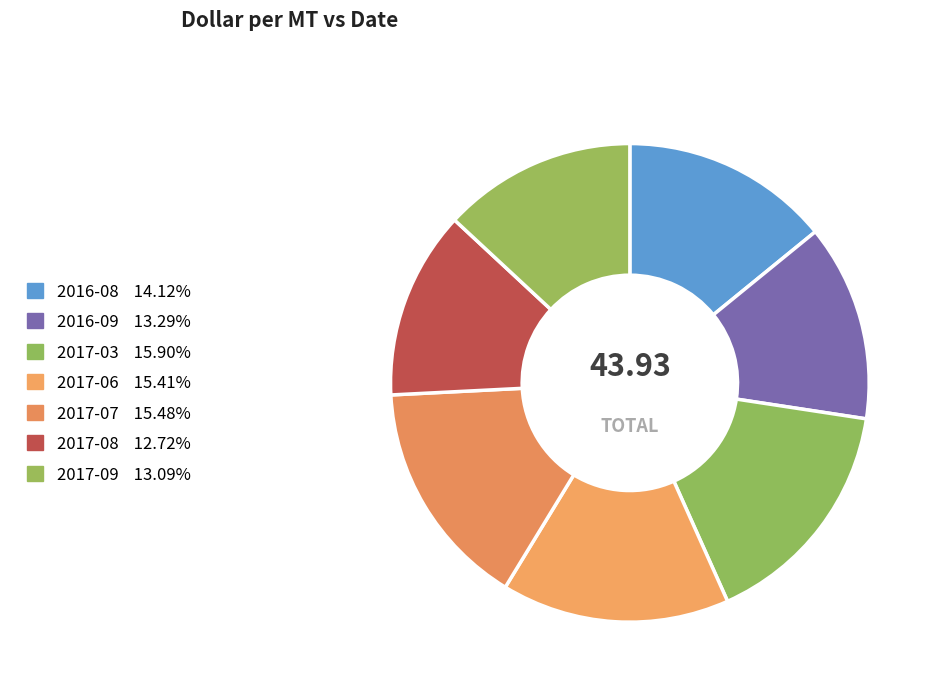

What is the largest slice in the pie chart?

2017-03